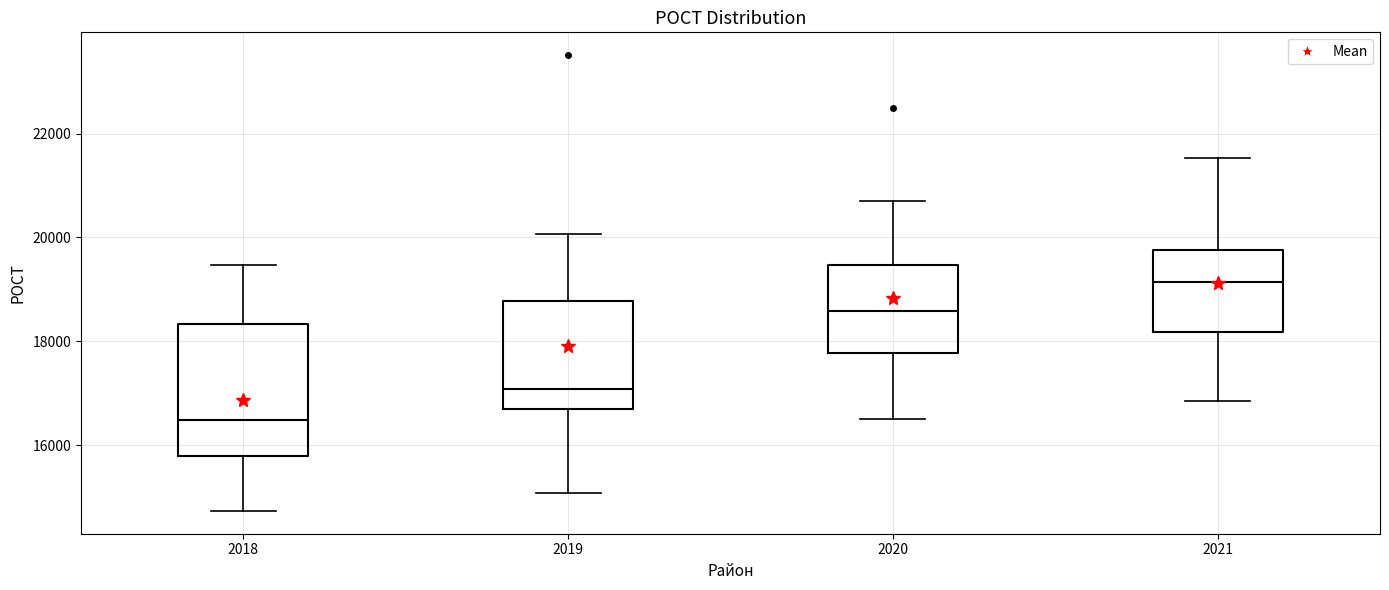

Reading left to right, read every box against the y-axis: the position of its median line, the range the box covers, and the ends of its whiskers. The values are not printed on the chart, so give them approximately, as read against the axis.

2018: median 16400, box 15800 to 18400, whiskers 14800 to 19400
2019: median 17000, box 16600 to 18800, whiskers 15000 to 20000
2020: median 18600, box 17800 to 19400, whiskers 16600 to 20800
2021: median 19200, box 18200 to 19800, whiskers 16800 to 21600